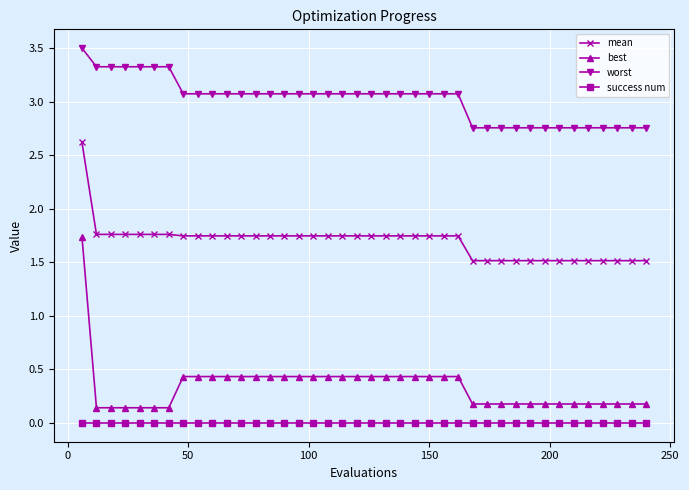

Which series has the largest range (max minus min)?

best